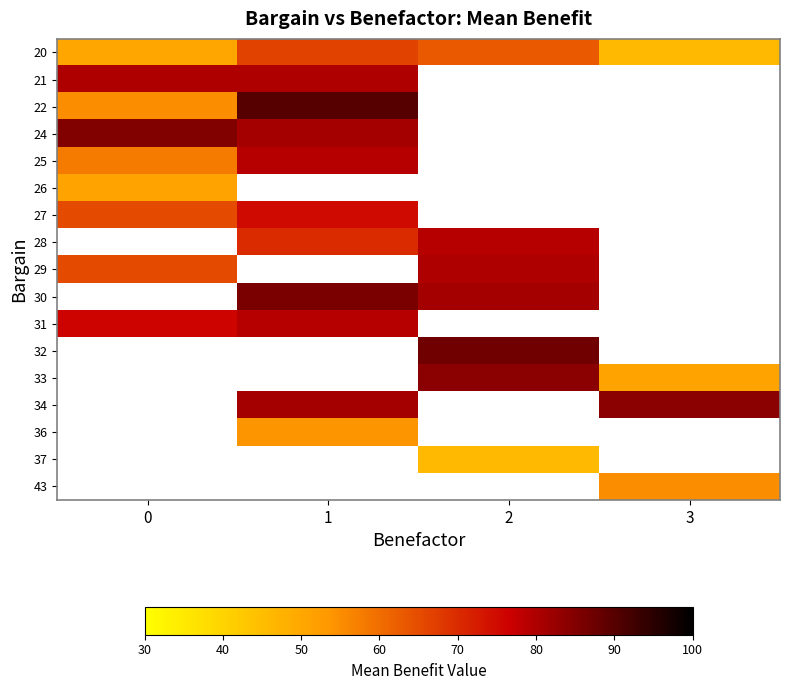

At how many categories does at least one series exceed 79?

4